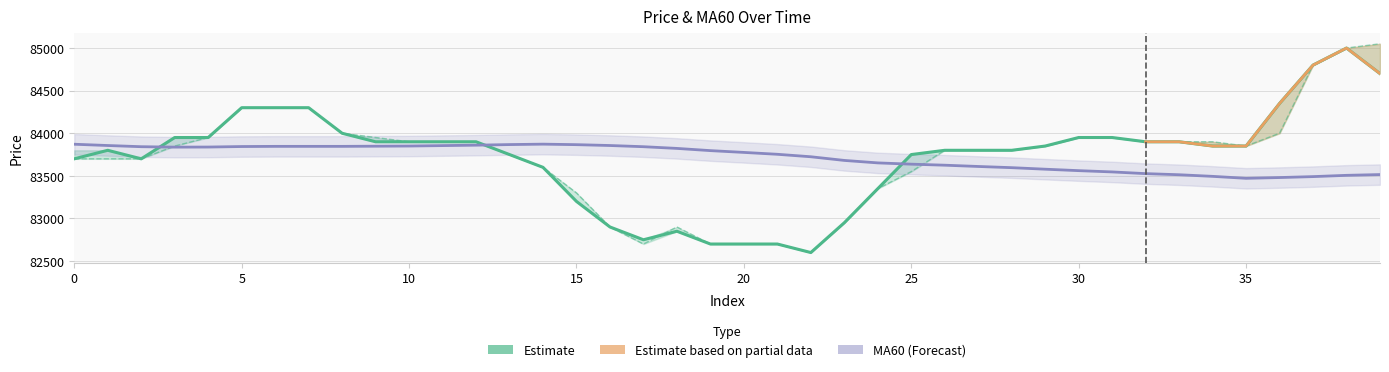

Reading left to right, transcribe all the data shown in this chart.

open: 0=83700.0	1=83700.0	2=83700.0	3=83850.0	4=83950.0	5=84300.0	6=84300.0	7=84300.0	8=84000.0	9=83950.0	10=83900.0	11=83900.0	12=83900.0	13=83750.0	14=83600.0	15=83300.0	16=82900.0	17=82700.0	18=82900.0	19=82700.0	20=82700.0	21=82700.0	22=82600.0	23=82950.0	24=83350.0	25=83550.0	26=83800.0	27=83800.0	28=83800.0	29=83850.0	30=83950.0	31=83950.0	32=83900.0	33=83900.0	34=83900.0	35=83850.0	36=84000.0	37=84800.0	38=85000.0	39=85050.0
close: 0=83700.0	1=83800.0	2=83700.0	3=83950.0	4=83950.0	5=84300.0	6=84300.0	7=84300.0	8=84000.0	9=83900.0	10=83900.0	11=83900.0	12=83900.0	13=83750.0	14=83600.0	15=83200.0	16=82900.0	17=82750.0	18=82850.0	19=82700.0	20=82700.0	21=82700.0	22=82600.0	23=82950.0	24=83350.0	25=83750.0	26=83800.0	27=83800.0	28=83800.0	29=83850.0	30=83950.0	31=83950.0	32=83900.0	33=83900.0	34=83850.0	35=83850.0	36=84350.0	37=84800.0	38=85000.0	39=84700.0
MA60: 0=83871.1	1=83856.1	2=83842.1	3=83837.1	4=83838.1	5=83844.1	6=83846.1	7=83846.1	8=83846.1	9=83848.1	10=83850.1	11=83855.1	12=83860.1	13=83867.1	14=83872.1	15=83866.1	16=83856.1	17=83842.1	18=83822.1	19=83796.1	20=83775.1	21=83753.1	22=83724.1	23=83681.1	24=83652.1	25=83637.1	26=83625.1	27=83610.1	28=83596.1	29=83578.1	30=83561.1	31=83546.1	32=83526.1	33=83513.1	34=83494.1	35=83471.1	36=83480.1	37=83491.1	38=83506.1	39=83515.1